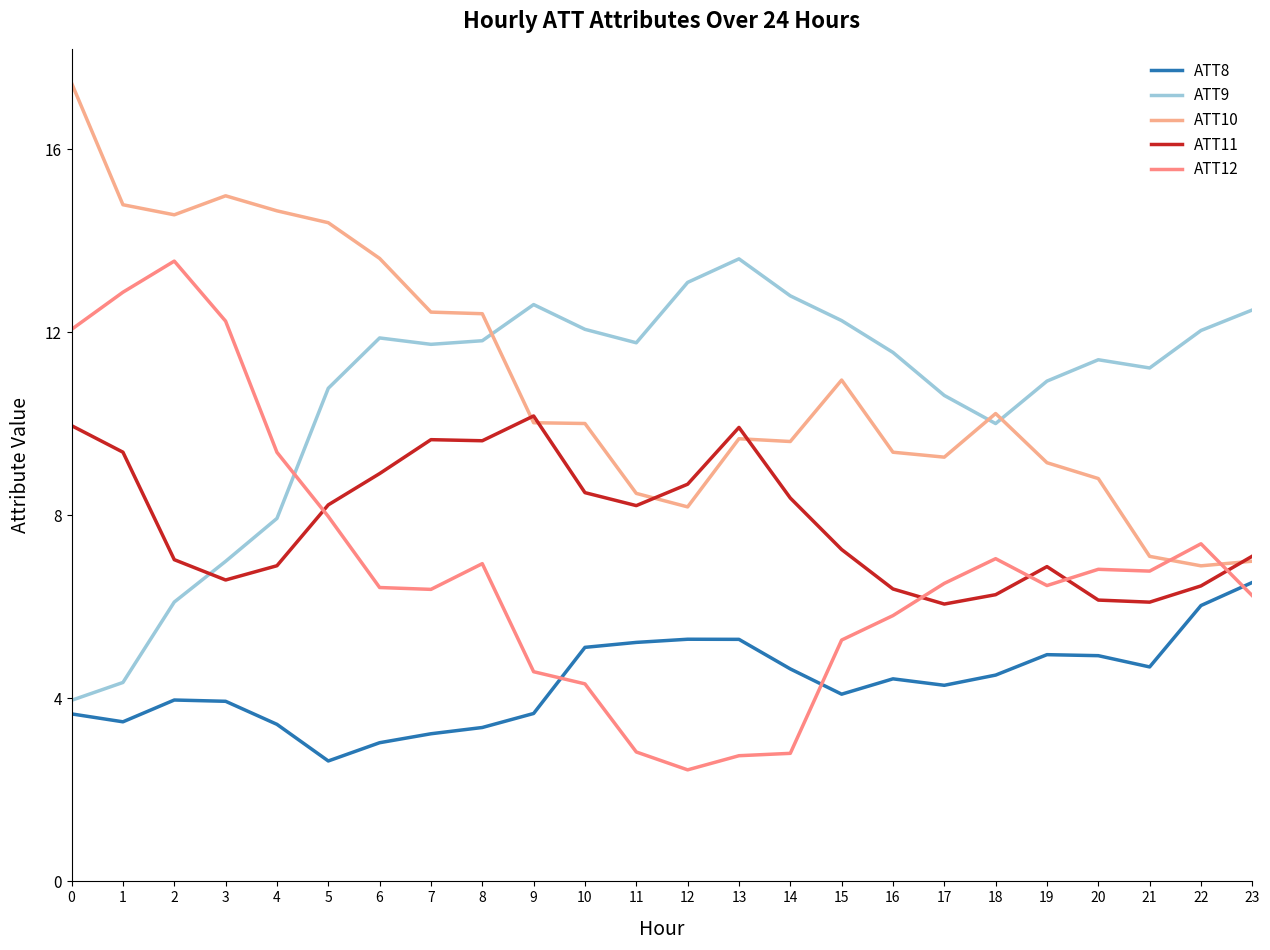

What is the difference between the maximum and minimum values in the ATT9 series?

9.6